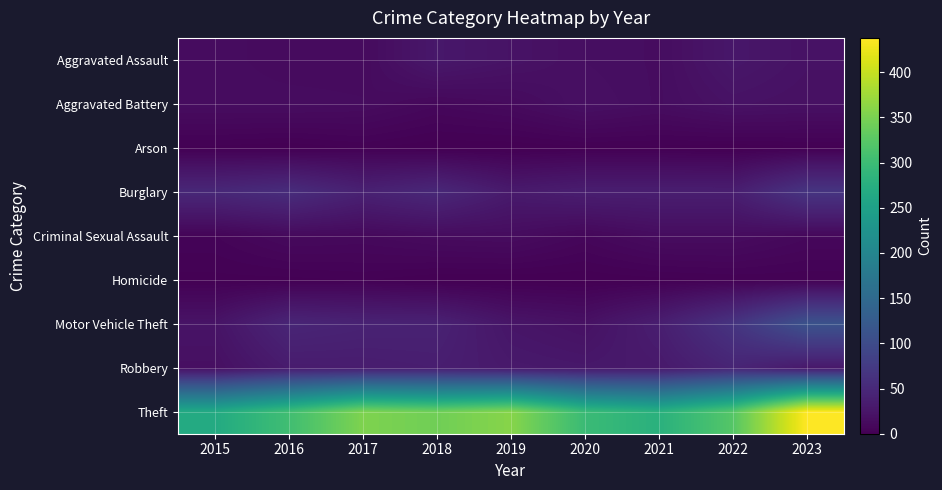

At how many categories does at least one series exceed 243?

9